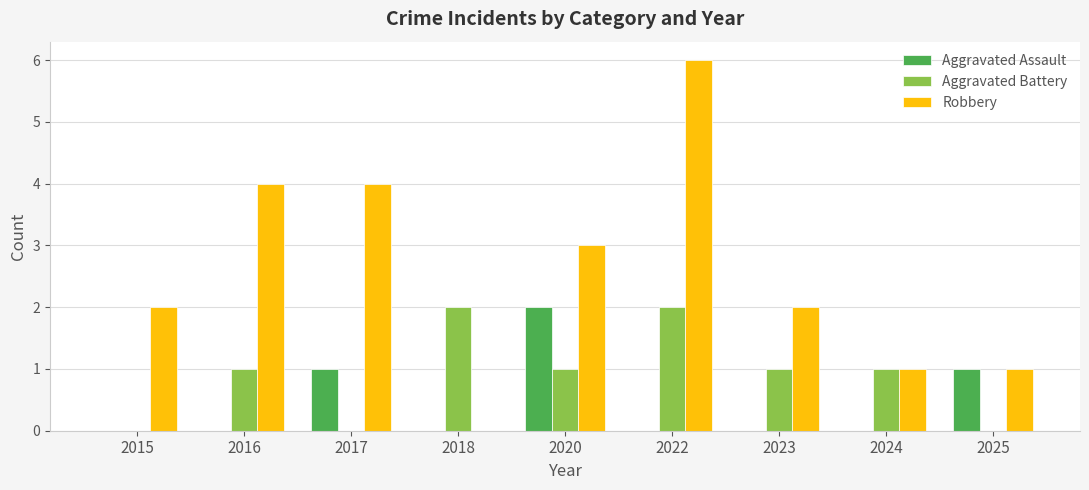

Read the Robbery value at 2022.

6